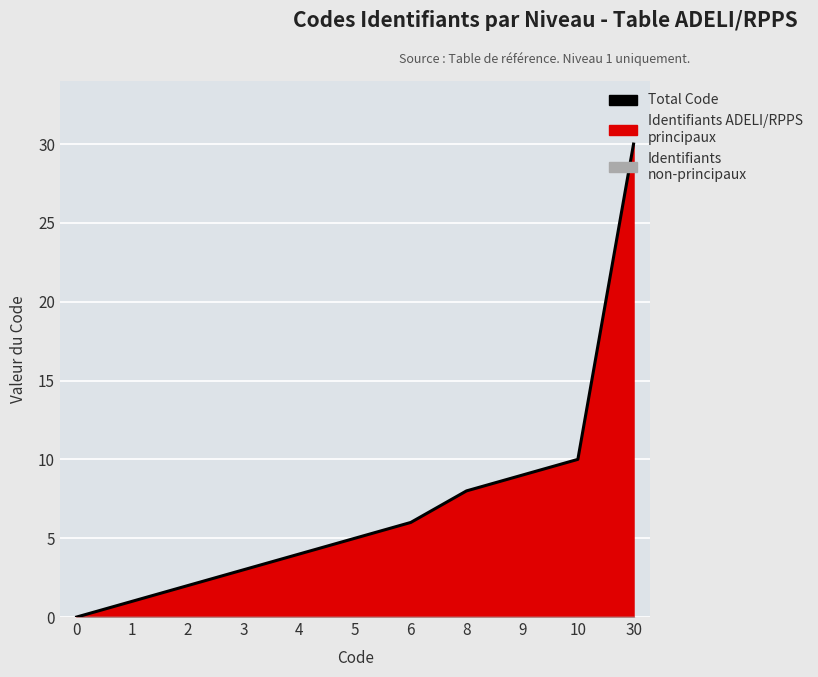

List the labels in order of value, largest first.

30, 10, 9, 8, 6, 5, 4, 3, 2, 1, 0